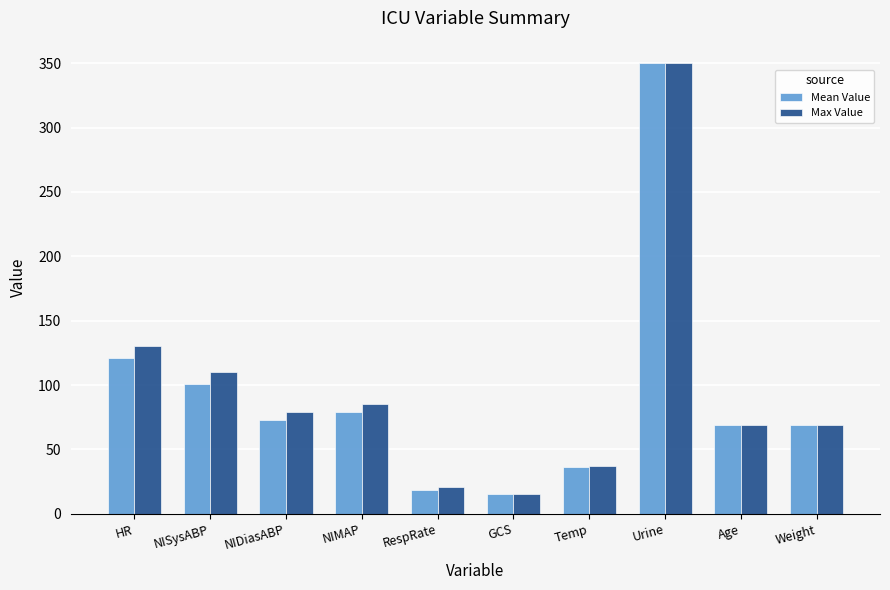

What is the total value across all series at NIDiasABP?

152.2